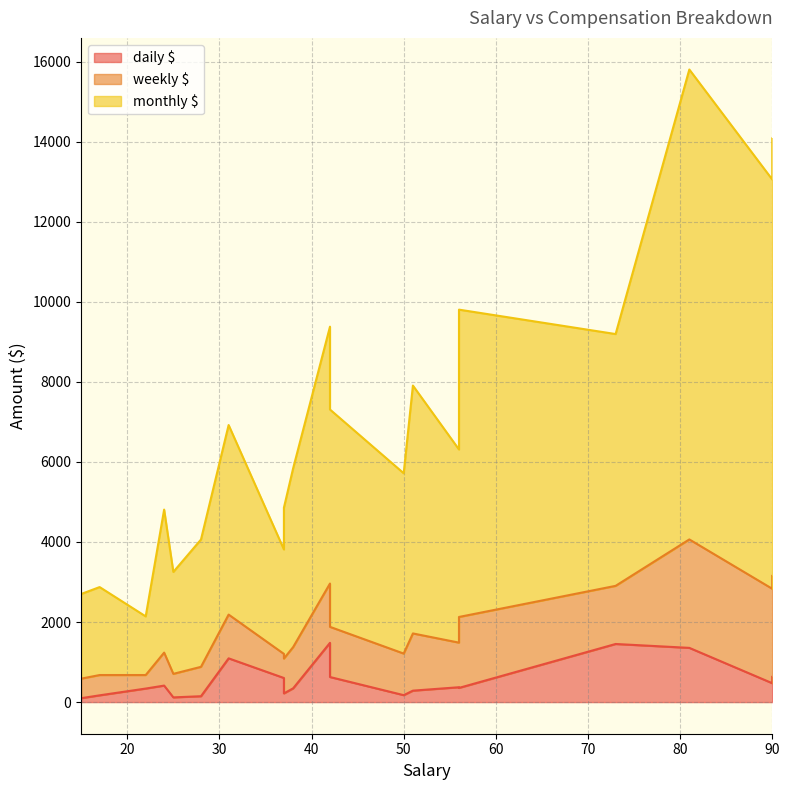

At which label does monthly $ reach its minimum?

22